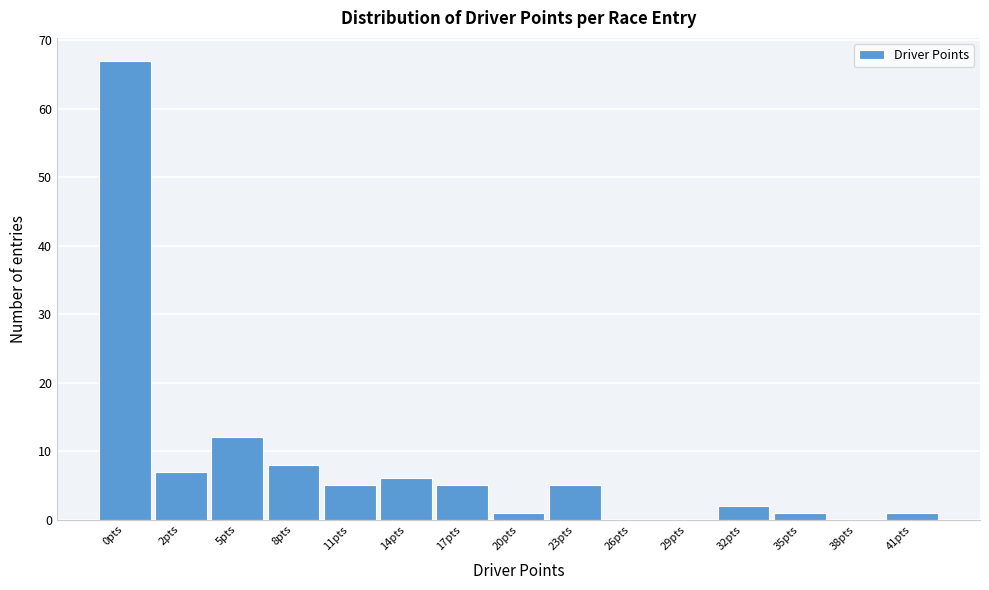

Reading left to right, extract all data points from this chart.

0pts=67	2pts=7	5pts=12	8pts=8	11pts=5	14pts=6	17pts=5	20pts=1	23pts=5	26pts=0	29pts=0	32pts=2	35pts=1	38pts=0	41pts=1